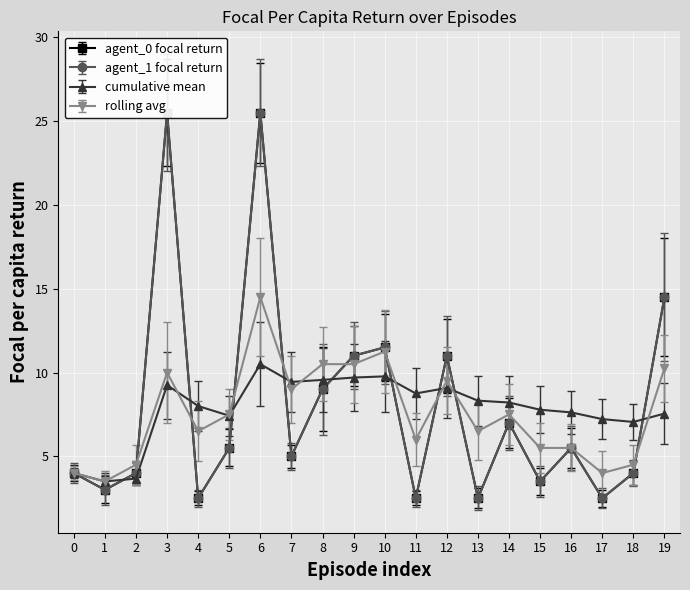

Reading left to right, list all the values displayed in this chart.

agent_0 focal return: 0=4.0	1=3.0	2=4.0	3=25.5	4=2.5	5=5.5	6=25.5	7=5.0	8=9.0	9=11.0	10=11.5	11=2.5	12=11.0	13=2.5	14=7.0	15=3.5	16=5.5	17=2.5	18=4.0	19=14.5
agent_1 focal return: 0=4.0	1=3.0	2=4.0	3=25.5	4=2.5	5=5.5	6=25.5	7=5.0	8=9.0	9=11.0	10=11.5	11=2.5	12=11.0	13=2.5	14=7.0	15=3.5	16=5.5	17=2.5	18=4.0	19=14.5
cumulative mean: 0=4.0	1=3.5	2=3.7	3=9.2	4=8.0	5=7.4	6=10.5	7=9.4	8=9.6	9=9.7	10=9.8	11=8.8	12=9.1	13=8.3	14=8.2	15=7.8	16=7.6	17=7.2	18=7.0	19=7.5
rolling avg: 0=4.0	1=3.5	2=4.5	3=10.0	4=6.5	5=7.5	6=14.5	7=9.0	8=10.5	9=10.5	10=11.2	11=6.0	12=9.5	13=6.5	14=7.5	15=5.5	16=5.5	17=4.0	18=4.5	19=10.2